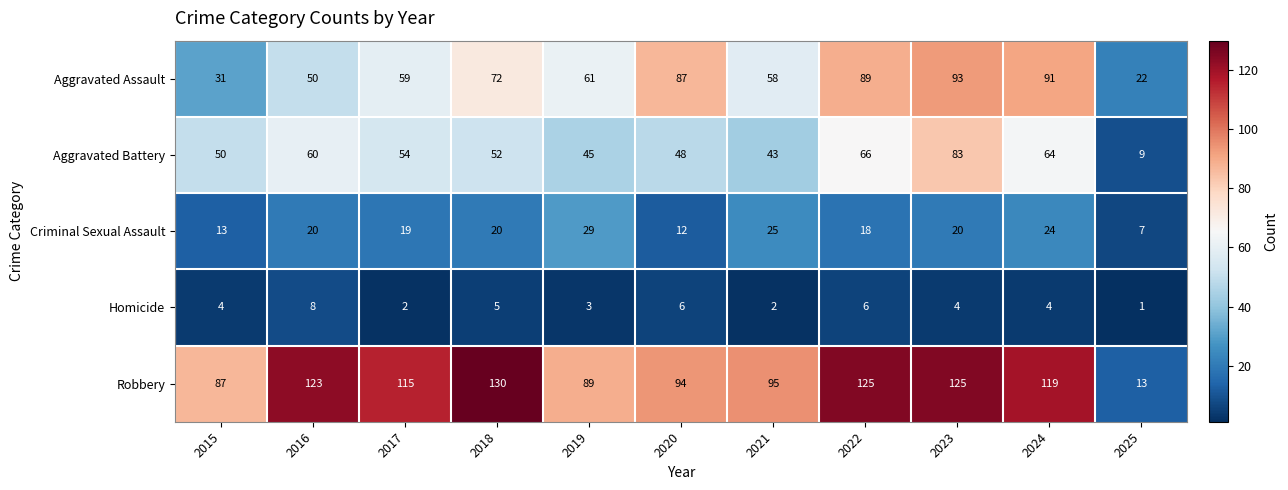

Between 2018 and 2020, which series saw the biggest shift?

Robbery